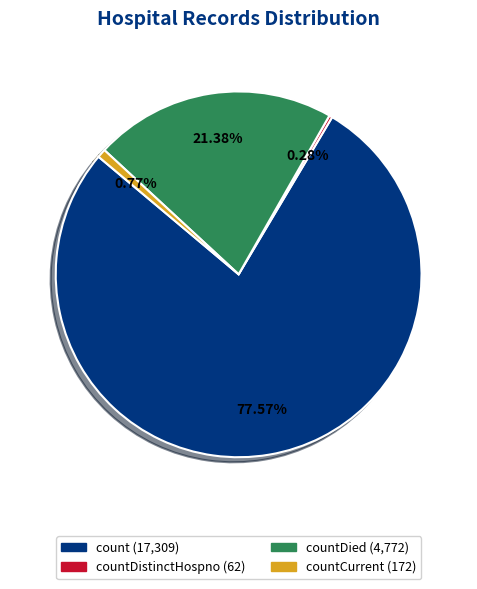

Is there any slice that represents more than half of the pie?

Yes